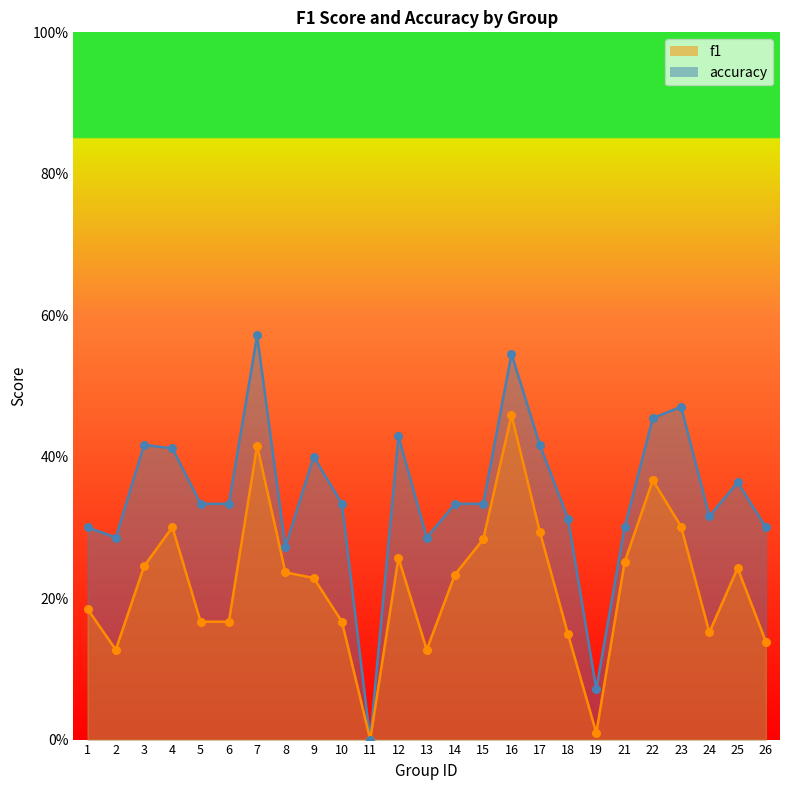

Which series has the largest total across all categories?

accuracy